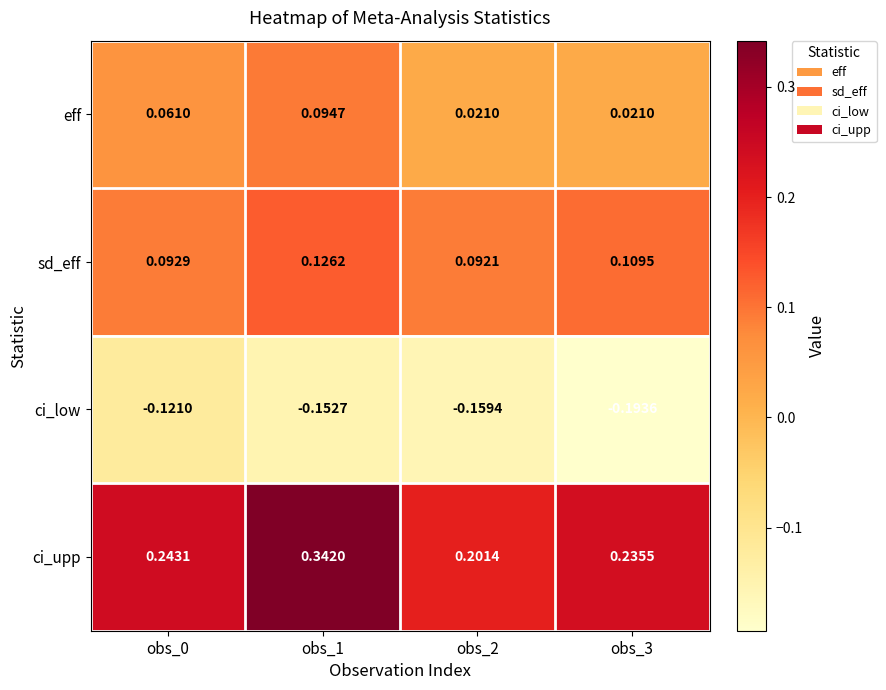

Which series has the largest range (max minus min)?

ci_upp